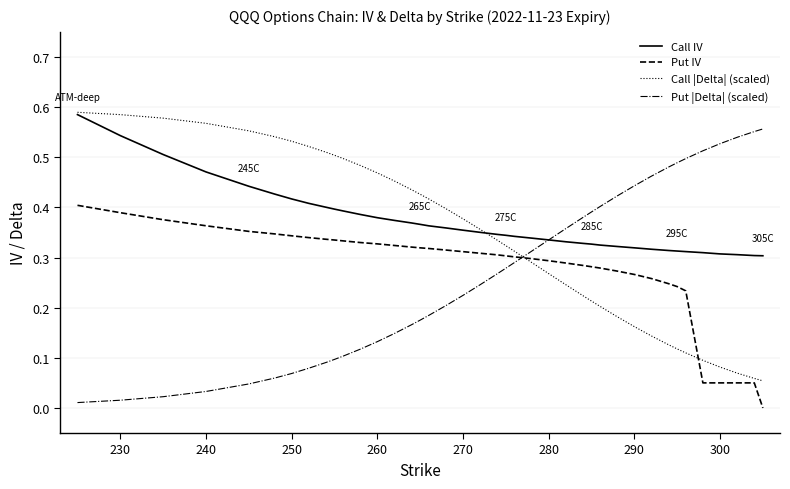

Which series ends up on top after the final intersection of Put |Delta| (scaled) and Put IV?

Put |Delta| (scaled)